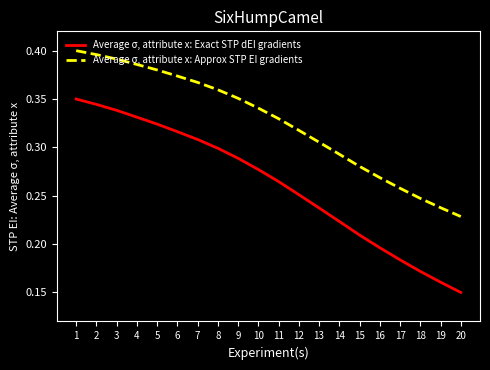

True or false: Average σ, attribute x: Approx STP EI gradients and Average σ, attribute x: Exact STP dEI gradients intersect in this chart.

False